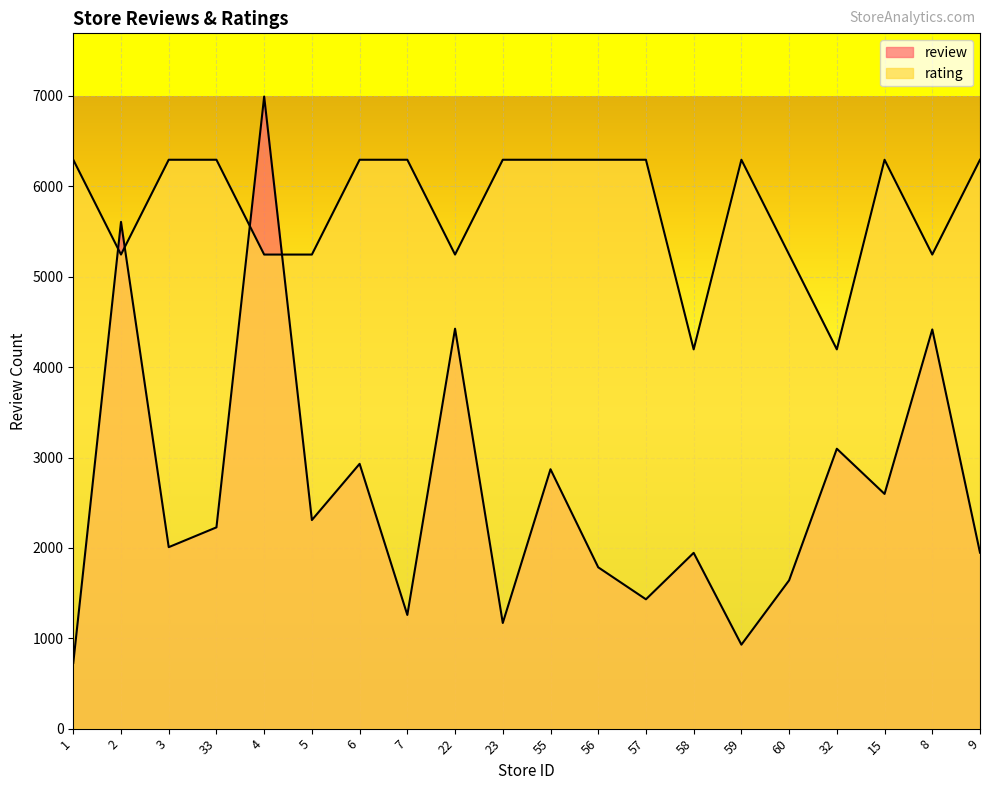

Where do rating and review first cross each other?

1 and 2